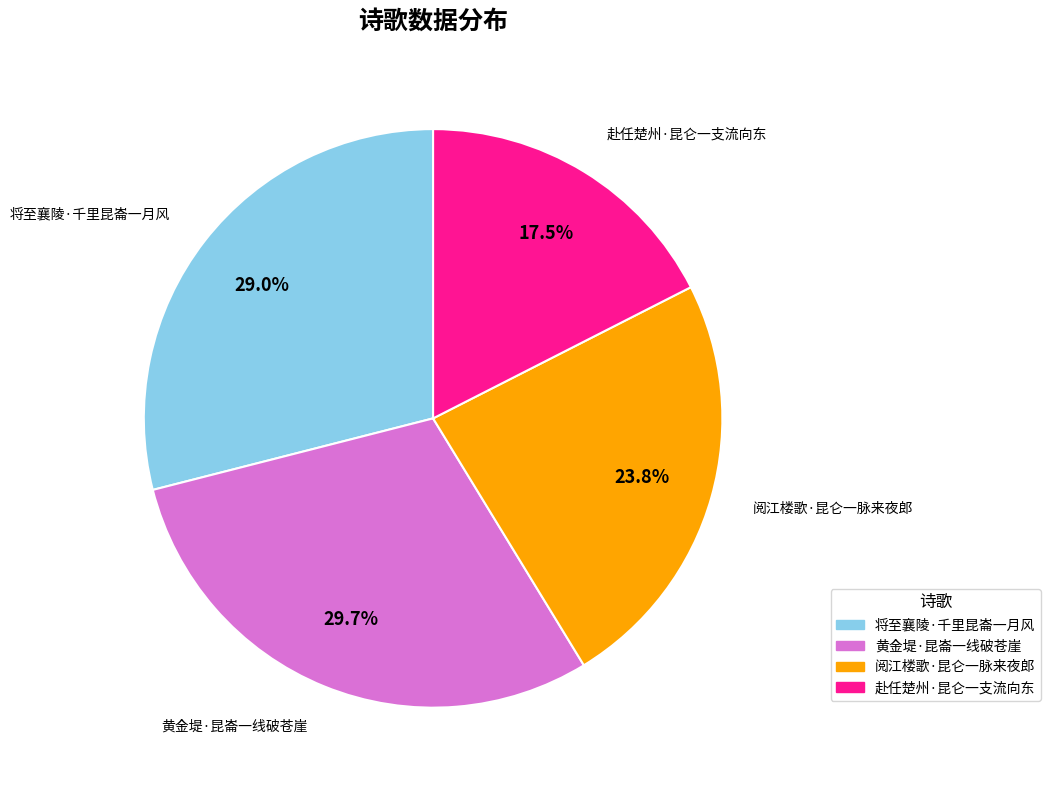

Is the sum of 黄金堤·昆崙一线破苍崖 and 阅江楼歌·昆仑一脉来夜郎 greater than half?

Yes